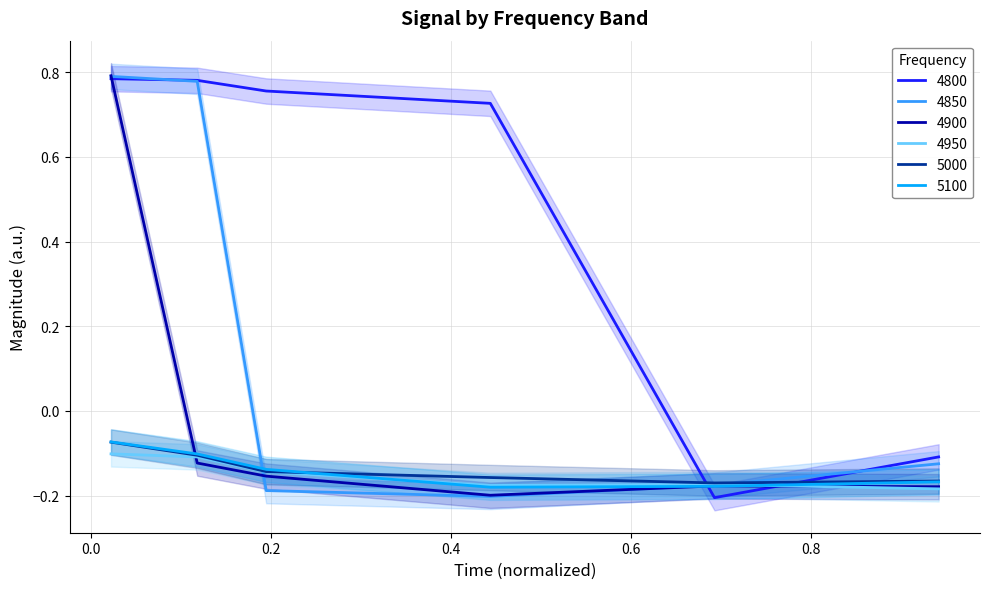

What is the sum of all 5000 values?

-0.8